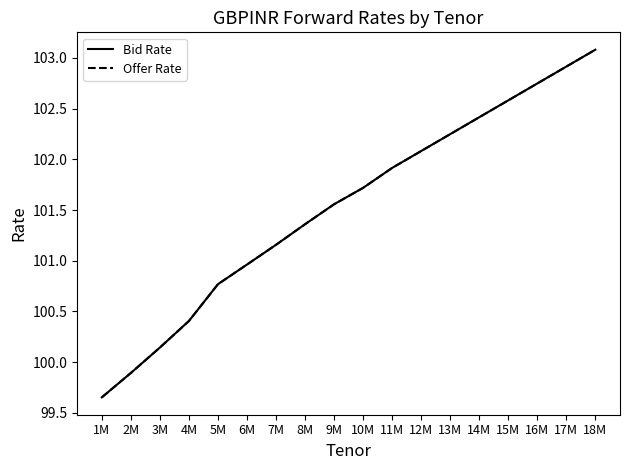

Does the chart display data point markers on the line(s)?

No